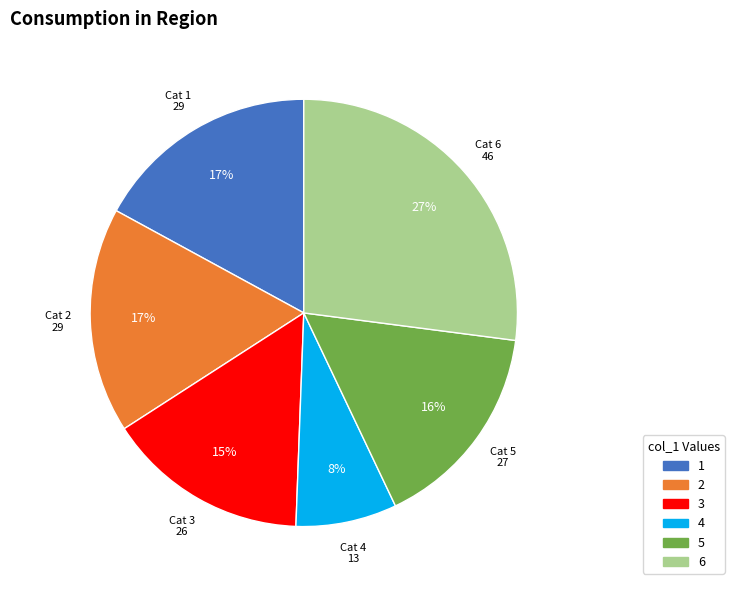

Which has a higher value, 2 or 5?

2